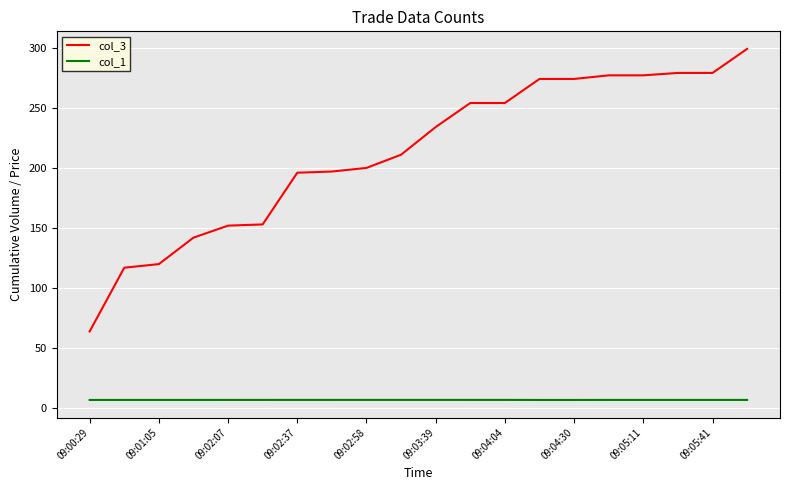

What is the difference between the second highest and second lowest values in the col_3 series?

162.0